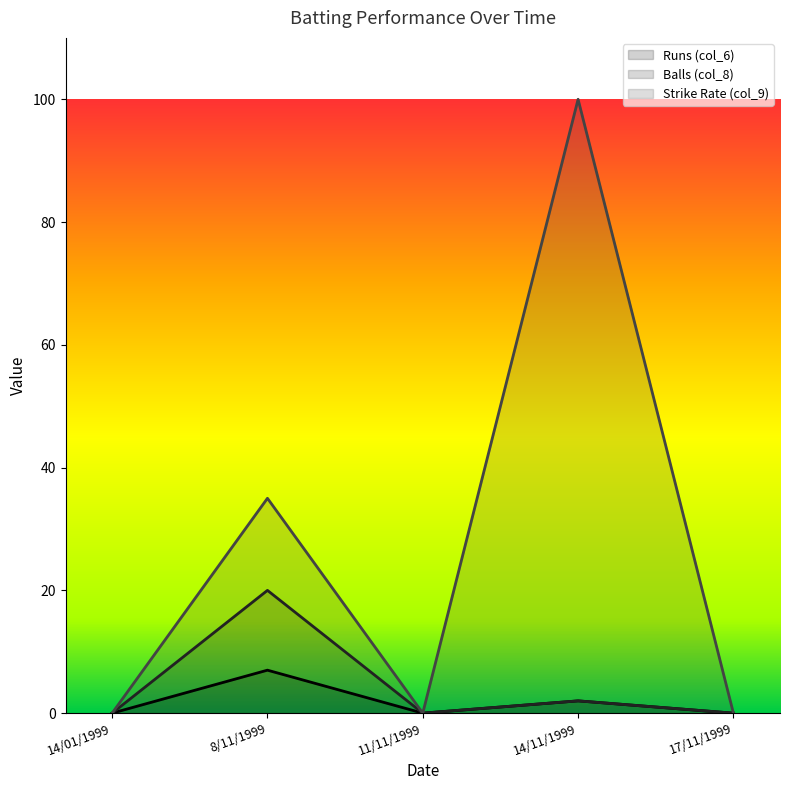

Is the value of Runs (col_6) at 8/11/1999 greater than the value of Strike Rate (col_9) at 17/11/1999?

Yes